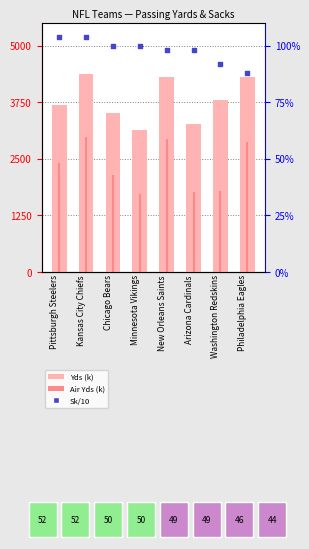

At how many categories does at least one series exceed 3?

8